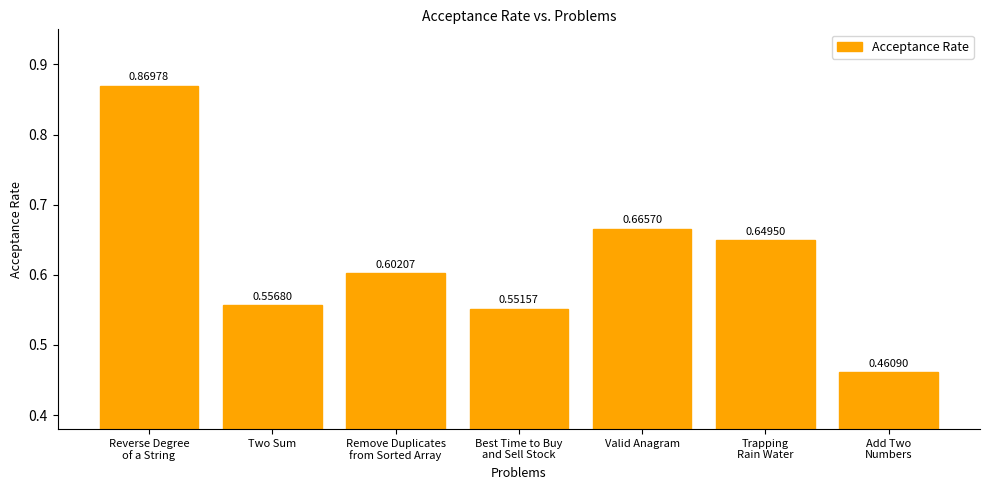

Between Two Sum and Remove Duplicates
from Sorted Array, which is larger?

Remove Duplicates
from Sorted Array